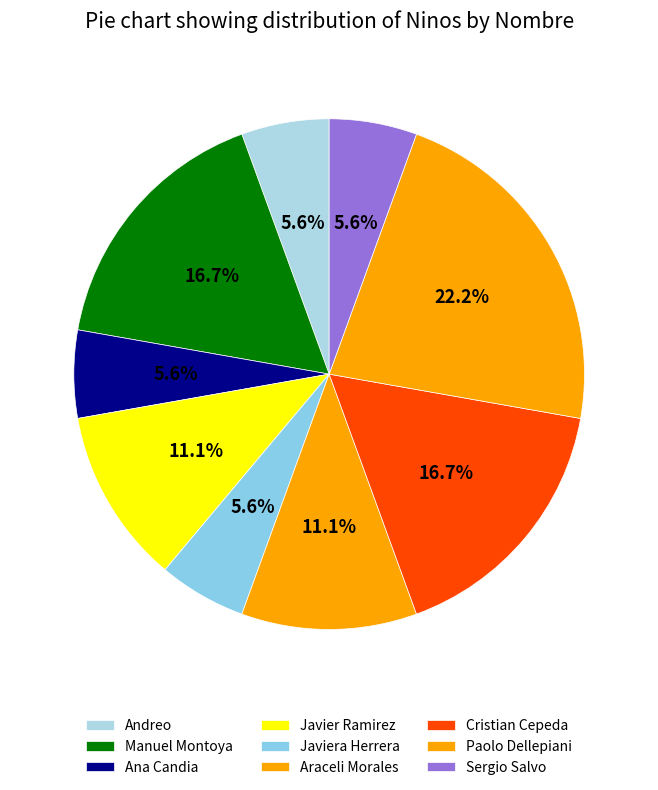

How many slices are in this pie chart?

9